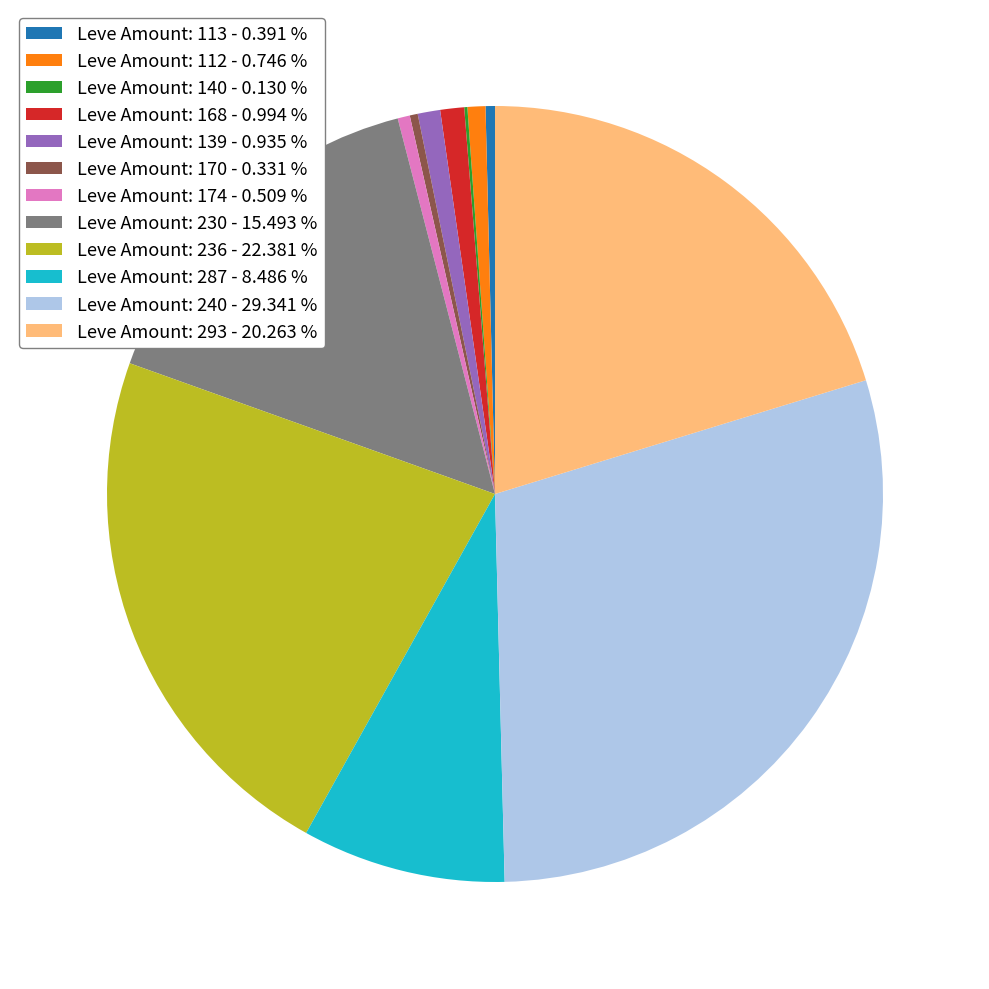

True or false: Leve Amount: 170 accounts for 0% of the total.

True